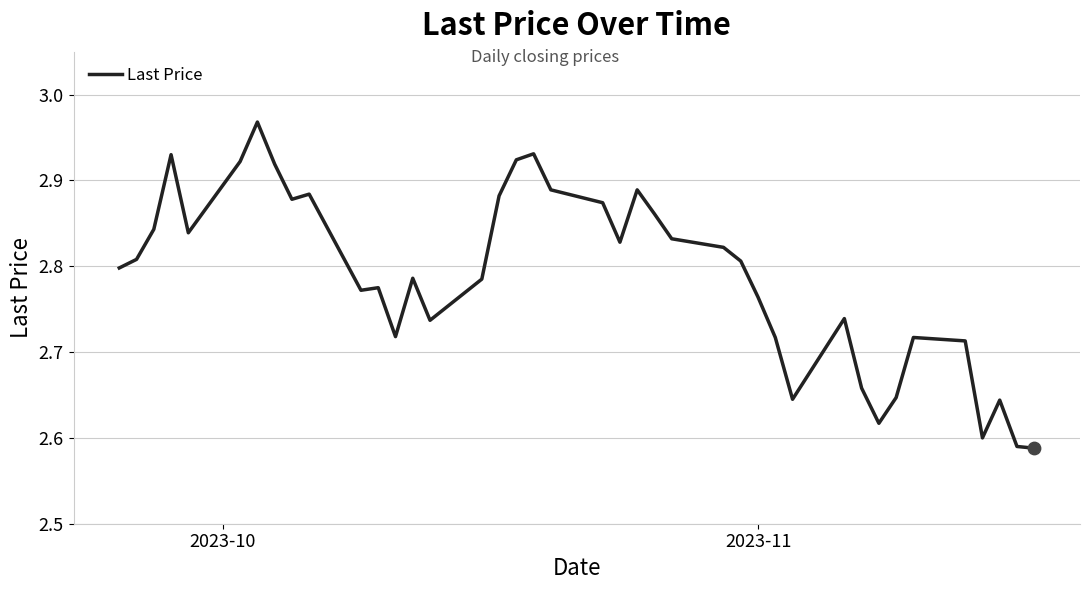

What is the difference between the maximum and minimum values?

0.4